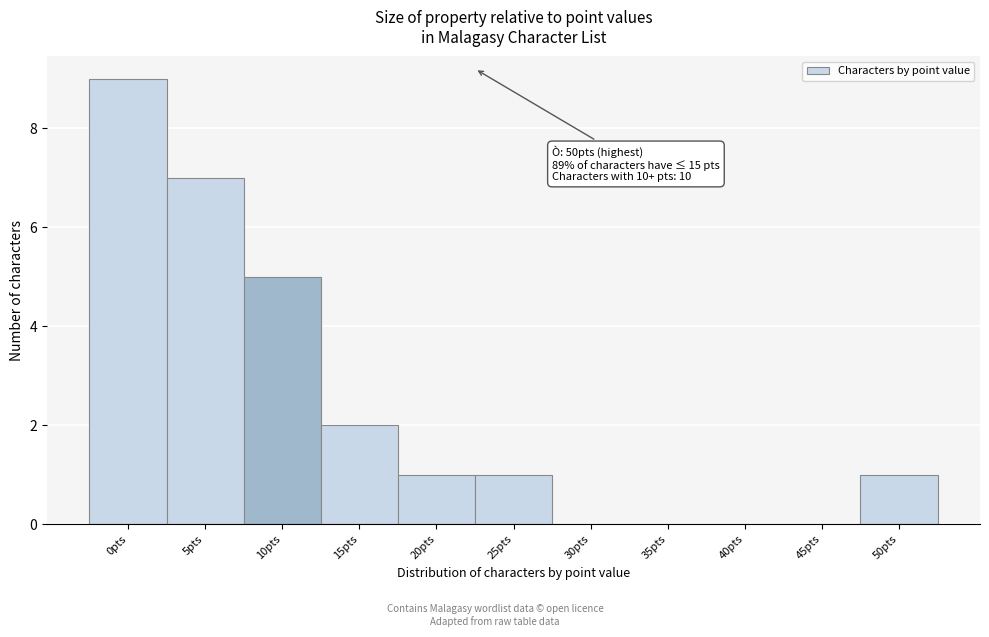

Reading left to right, list all the values displayed in this chart.

0pts=9	5pts=7	10pts=5	15pts=2	20pts=1	25pts=1	30pts=0	35pts=0	40pts=0	45pts=0	50pts=1